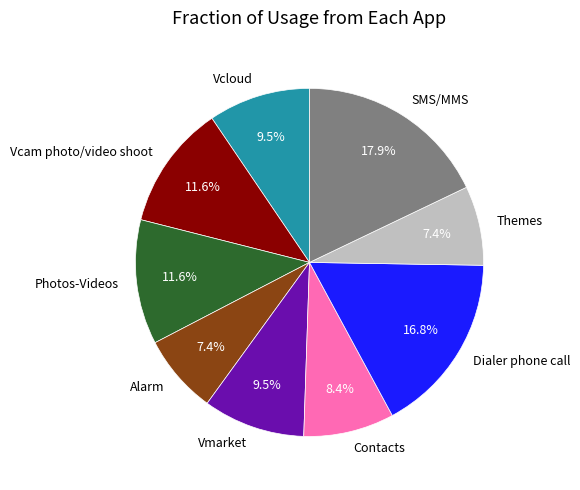

True or false: Photos-Videos accounts for 5% of the total.

False